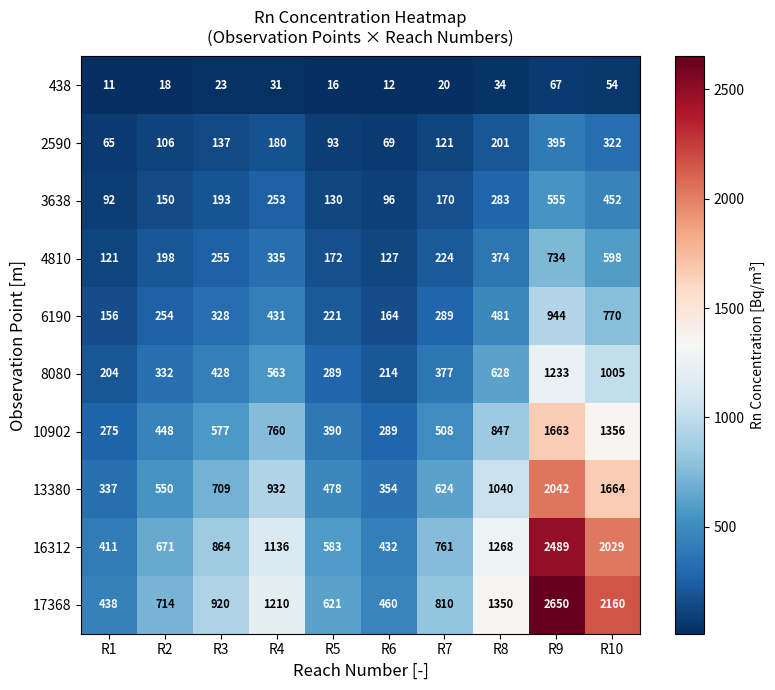

True or false: 10902 has a value of 156 at R1.

False